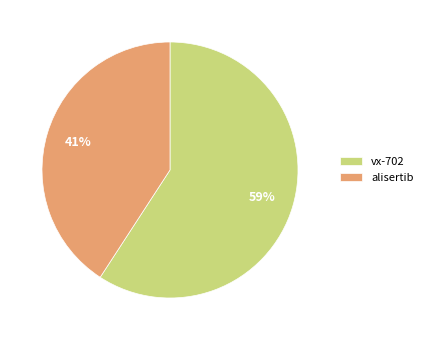

To the nearest percent, what percentage of the pie is alisertib?

41%